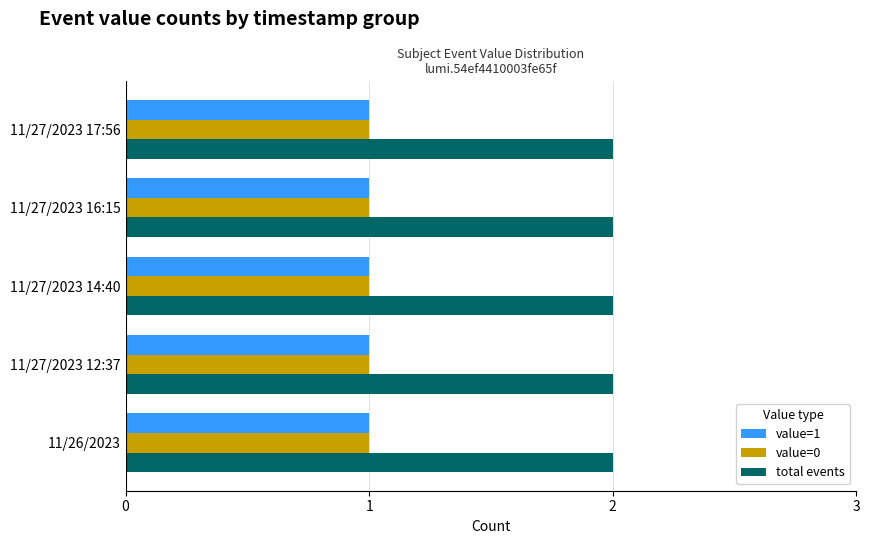

How many categories are shown in the chart?

5